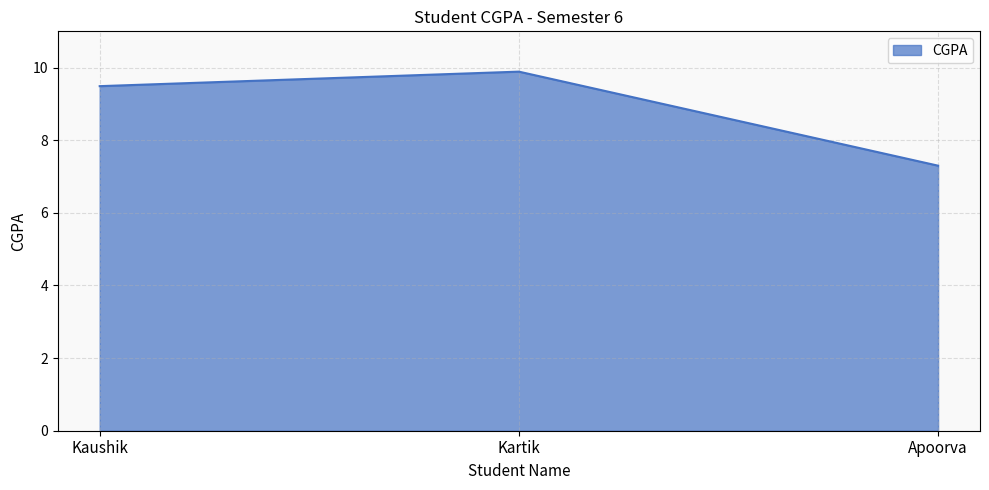

Approximately how many times larger is the value at Apoorva compared to Kaushik?

0.8